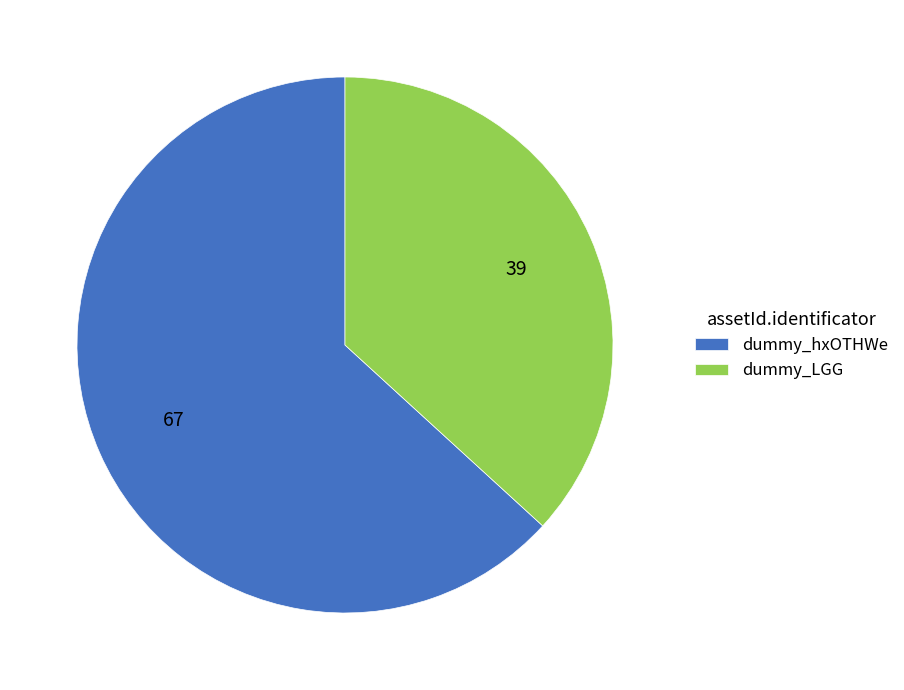

Which has a higher value, dummy_LGG or dummy_hxOTHWe?

dummy_hxOTHWe